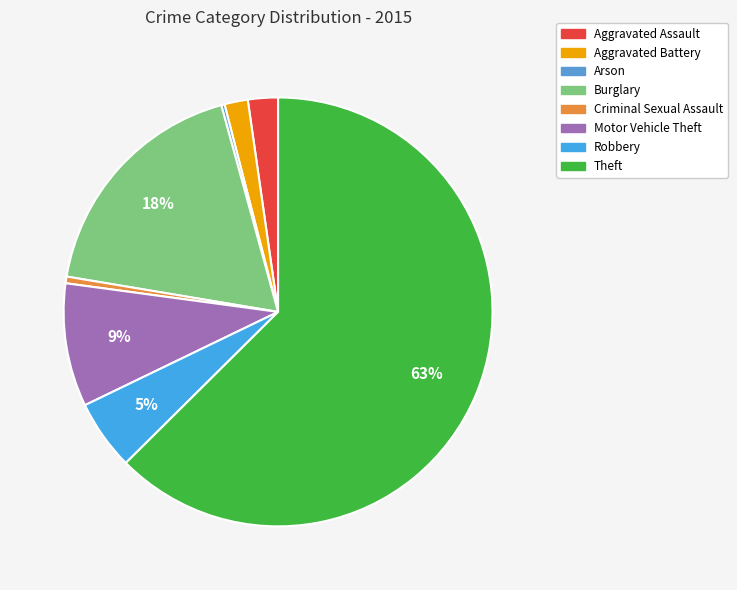

Does any single category account for the majority?

Yes